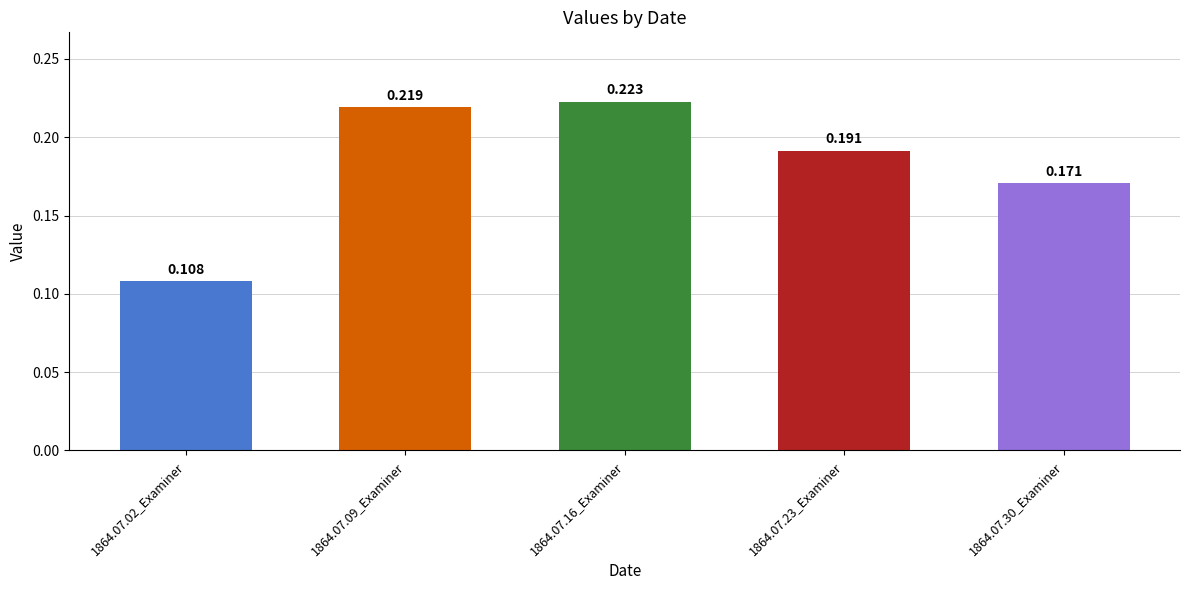

How many series are shown in this chart?

1